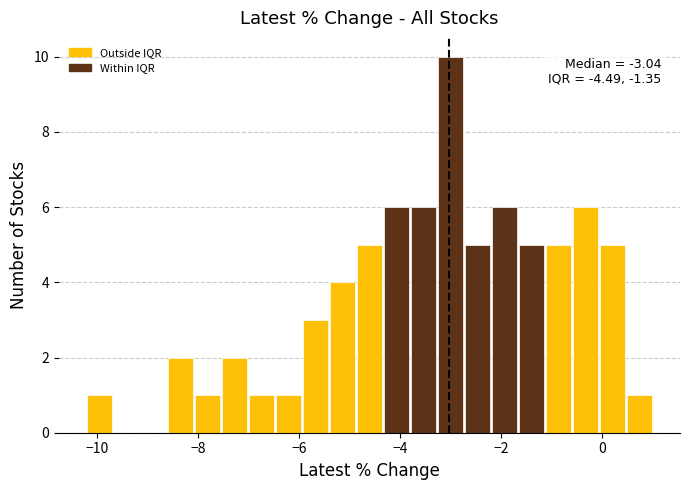

Read against the x-axis, roughly where is the centre of the tallest bar?

-3.0